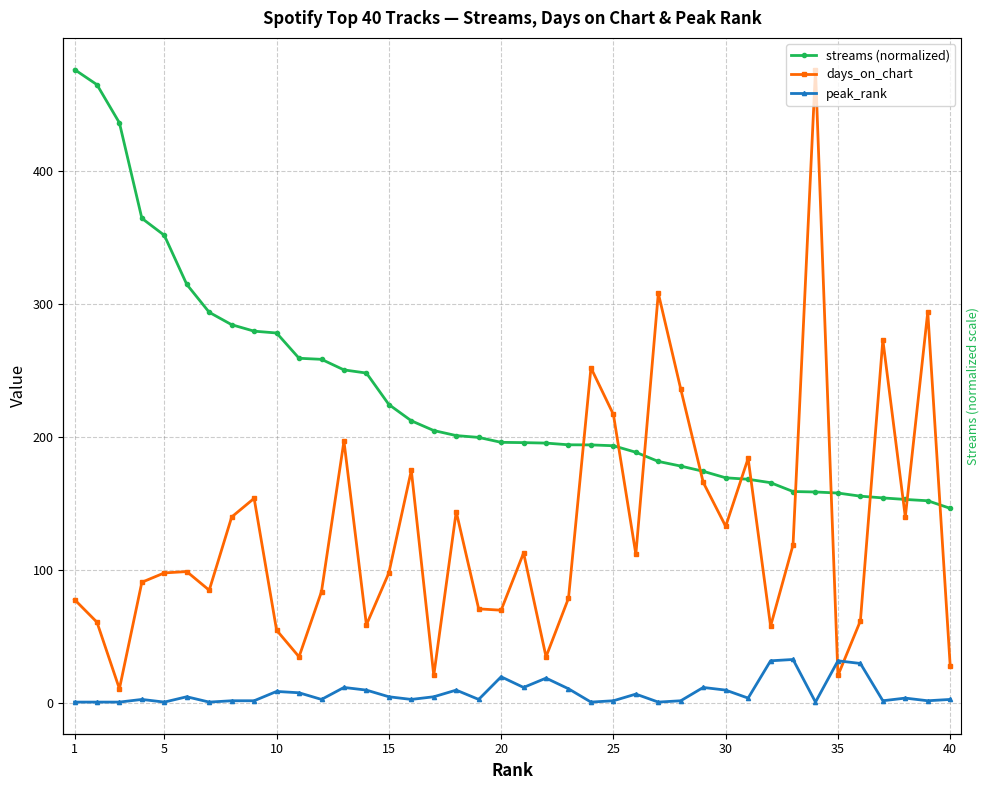

What is the value of the peak_rank point at the 34th from the left?

1.0